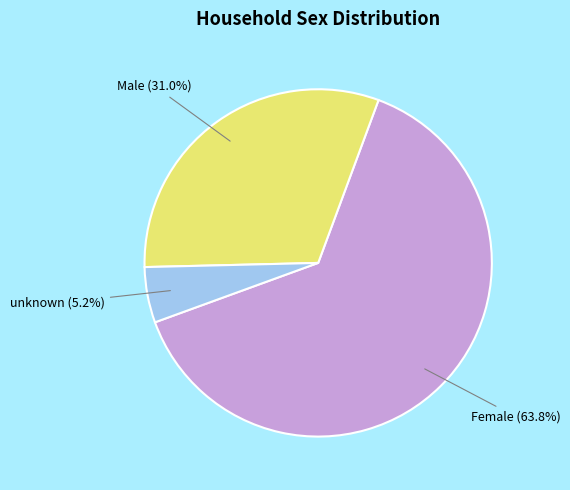

To the nearest percent, what percentage of the pie is Female?

64%